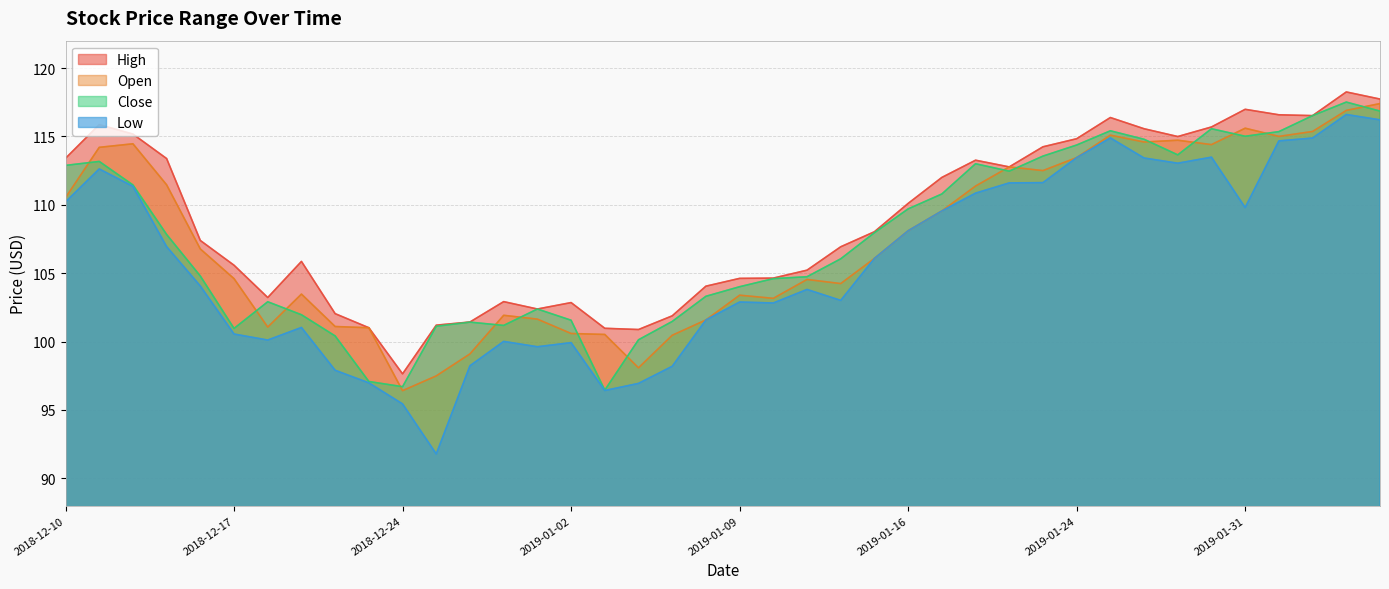

What are all the series names shown in the legend?

High, Open, Close, Low